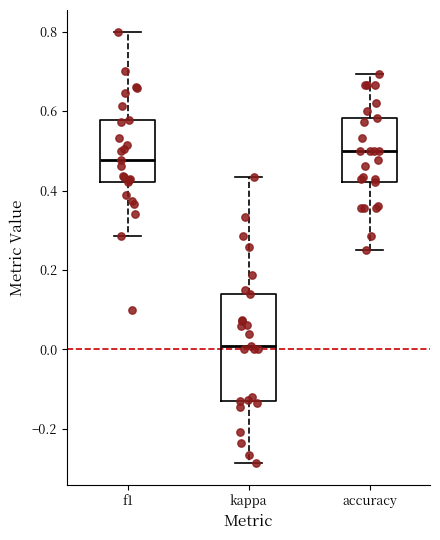

Where does the lower whisker of the box for accuracy end on the y-axis? The values are not printed on the chart, so give them approximately, as read against the axis.

0.26